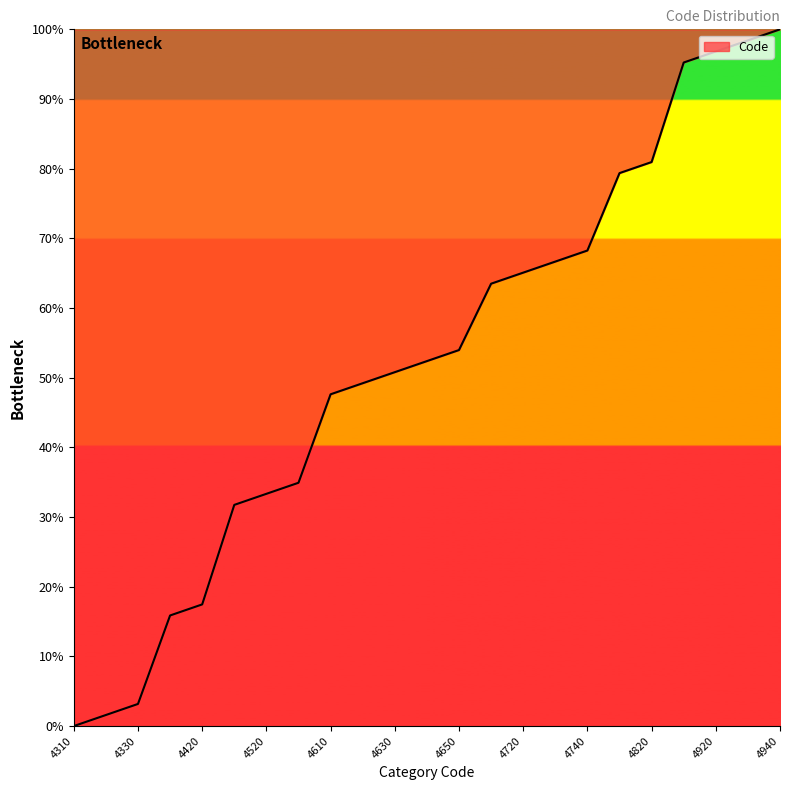

What is the greatest value displayed?

100.0